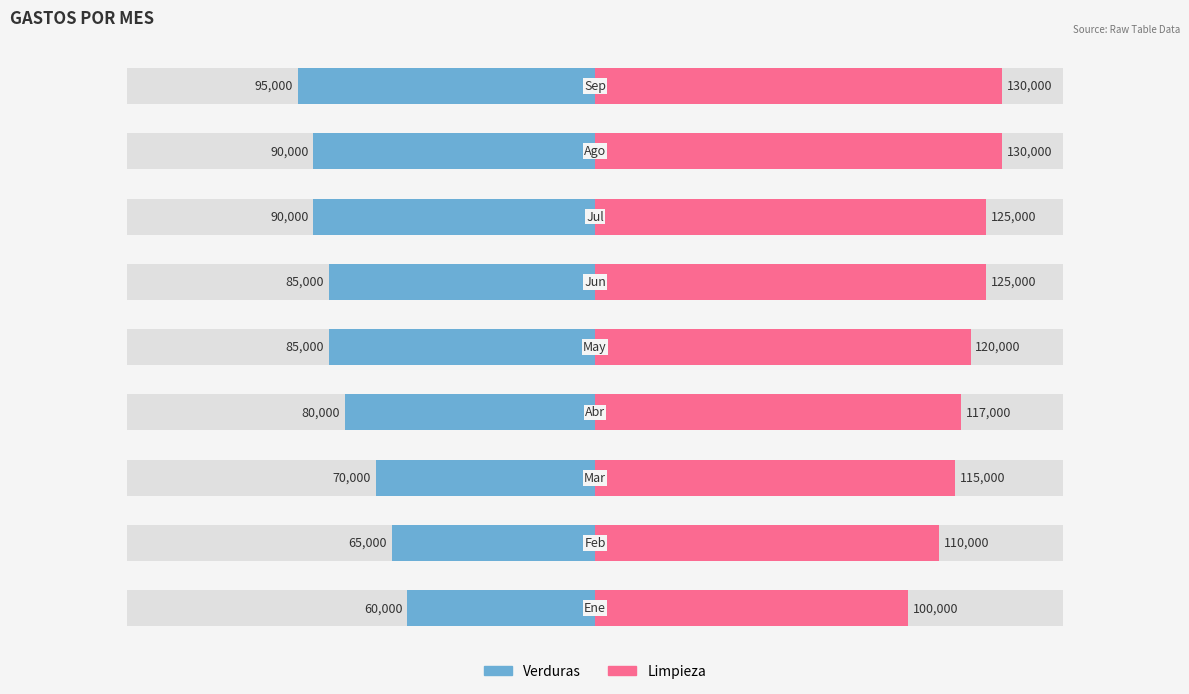

The value of Limpieza at 5 is 74792. True or false?

False